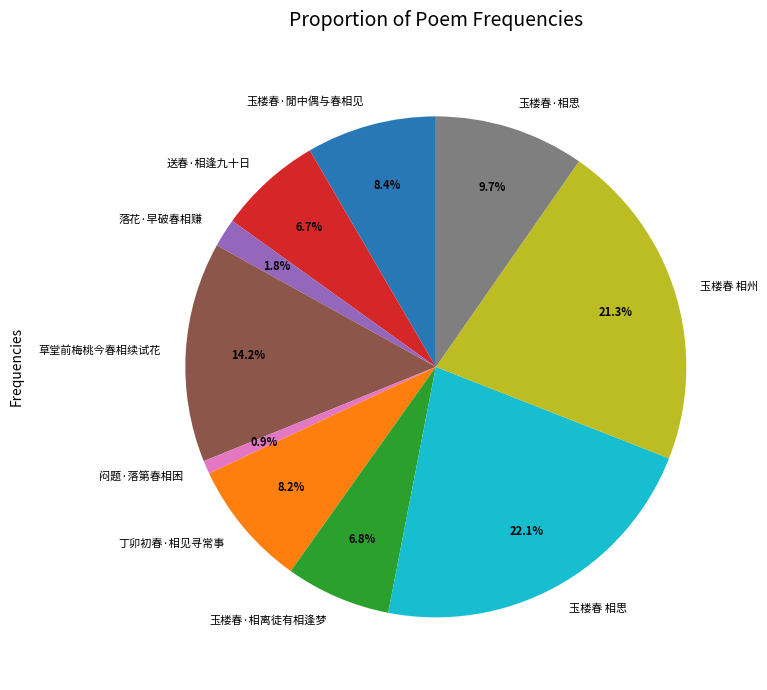

Approximately how many times larger is the value at 送春·相逢九十日 compared to 丁卯初春·相见寻常事?

0.8